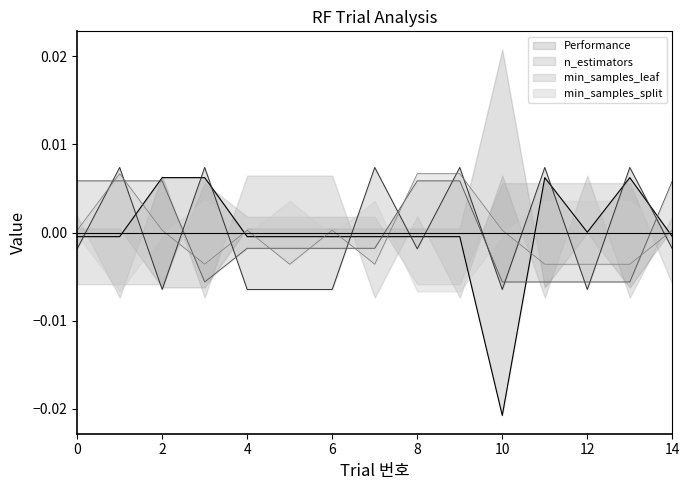

Where is the first local minimum for n_estimators?

2